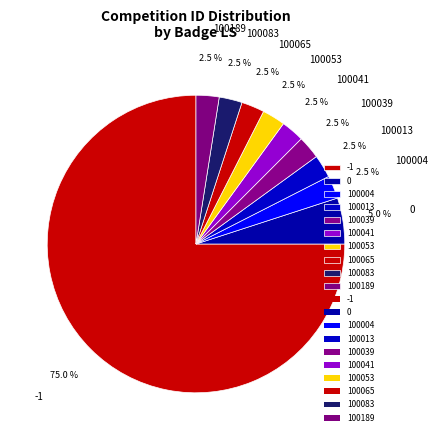

Does -1 represent more than half of the total?

Yes